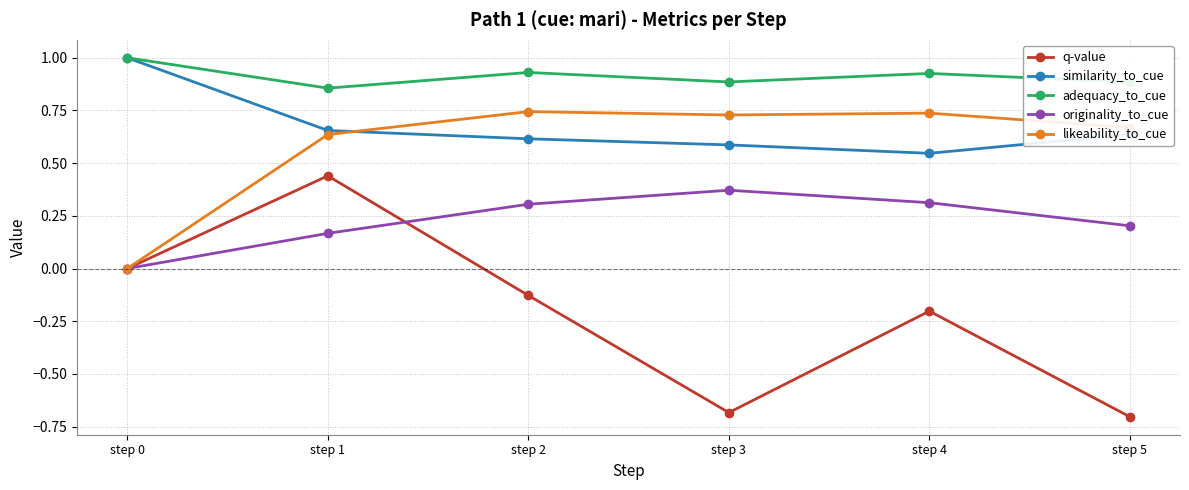

What is the maximum value for adequacy_to_cue?

1.0